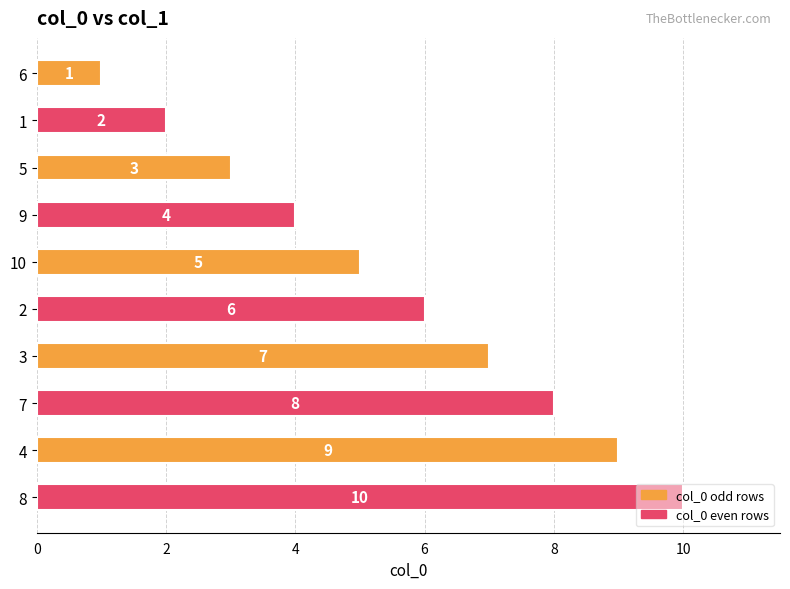

Rank the categories by value from highest to lowest.

8, 4, 7, 3, 2, 10, 9, 5, 1, 6